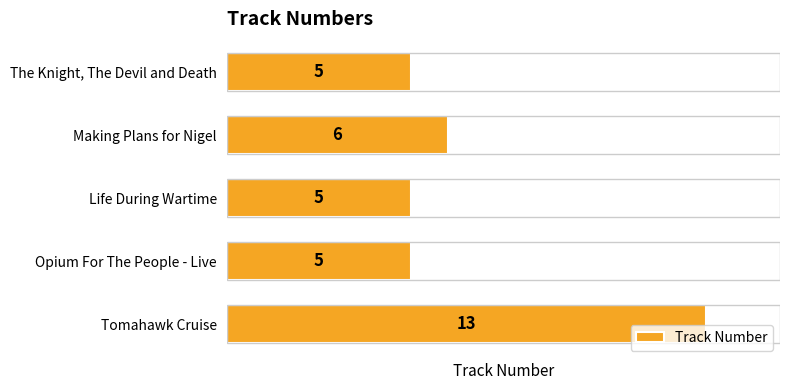

What is the maximum value shown in the chart?

13